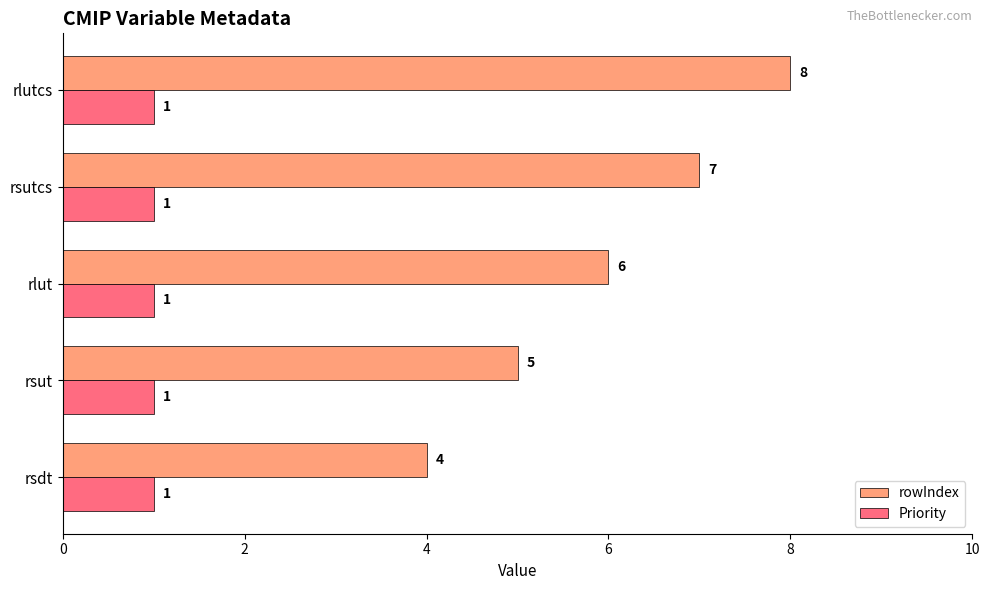

List the series in order of their overall mean, highest first.

rowIndex, Priority